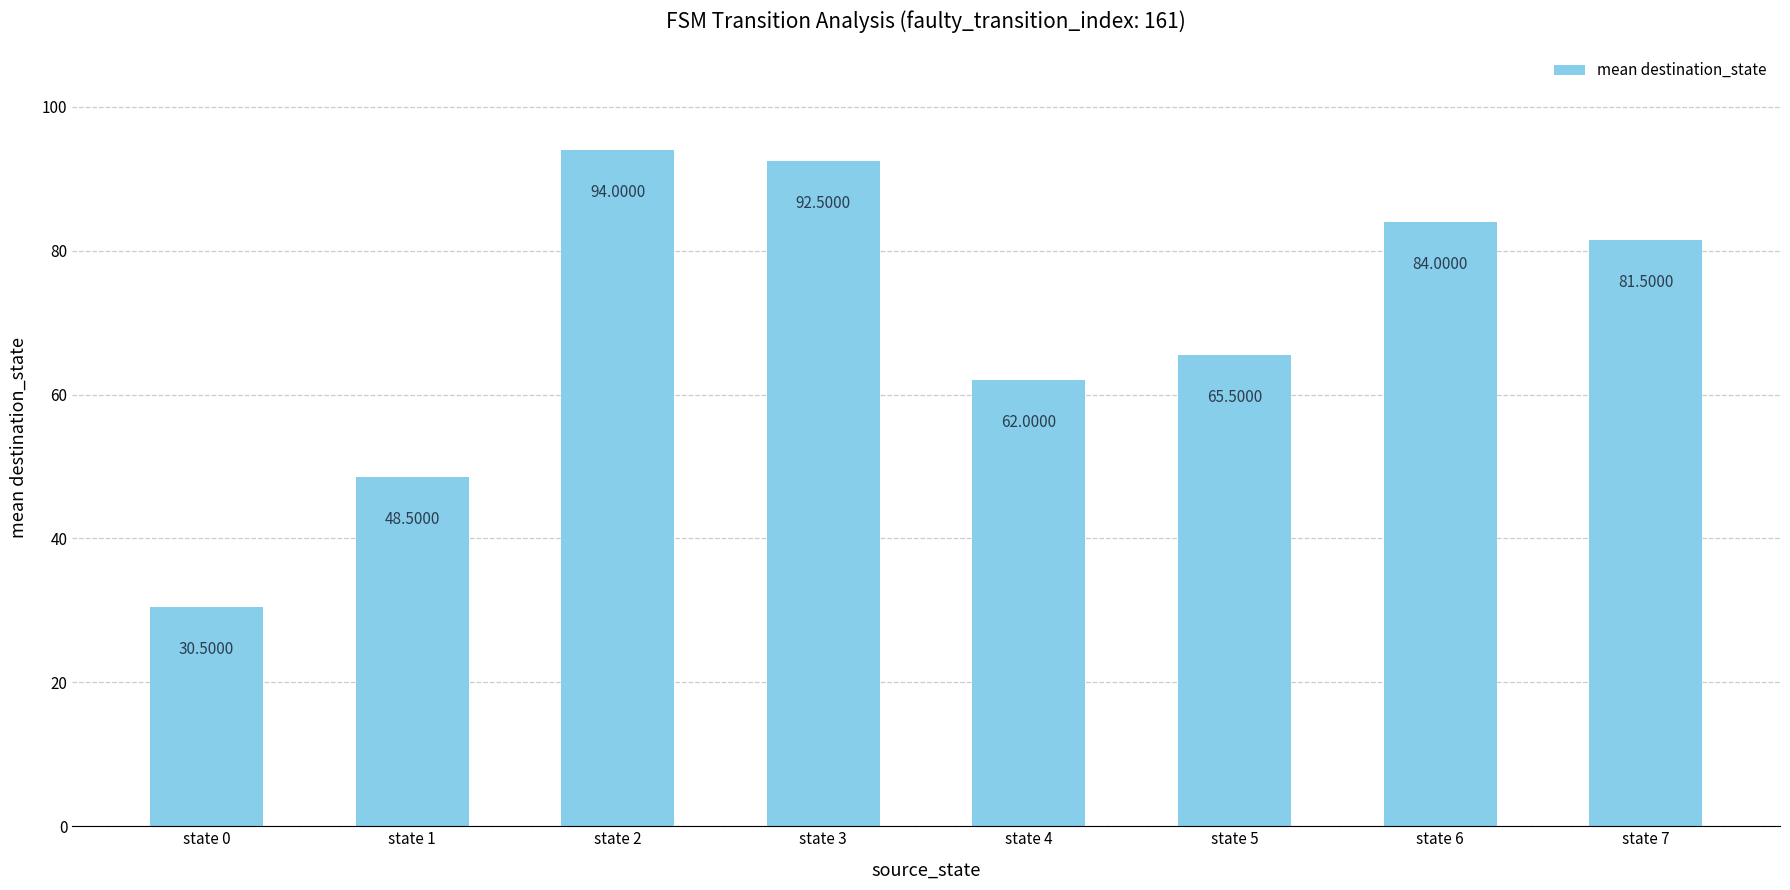

What is the difference between the values at state 0 and state 2?

63.5